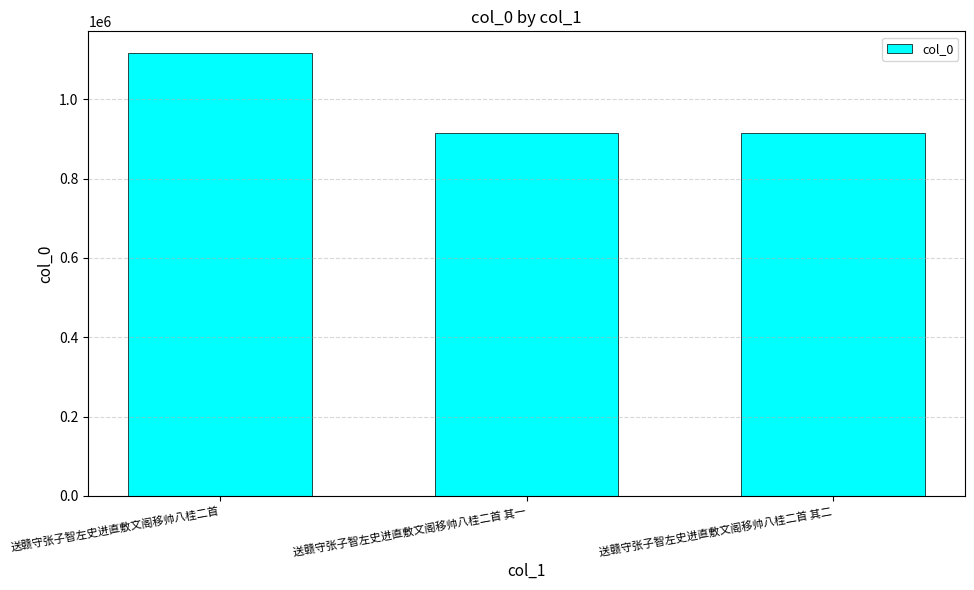

What is the maximum value shown in the chart?

1115278